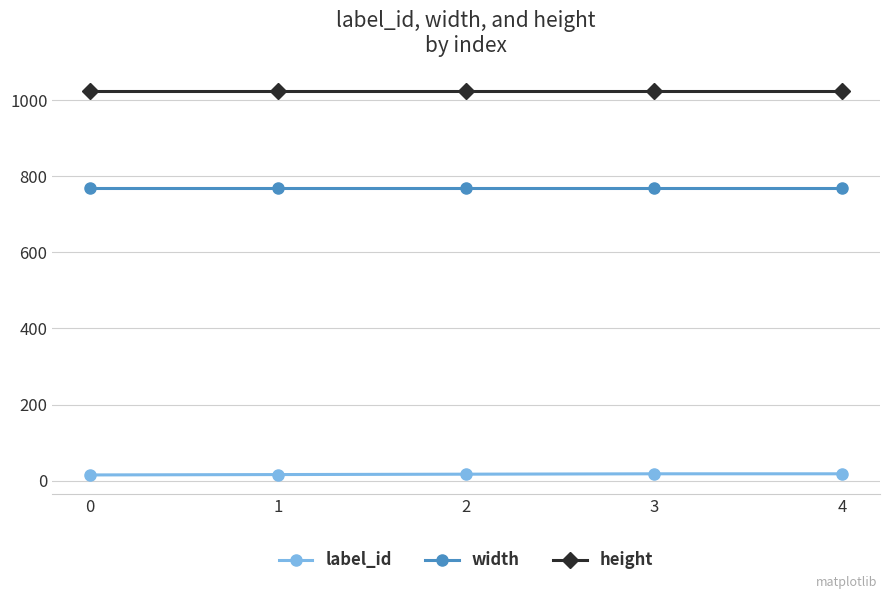

Is the value of label_id at 3 greater than the value of height at 0?

No